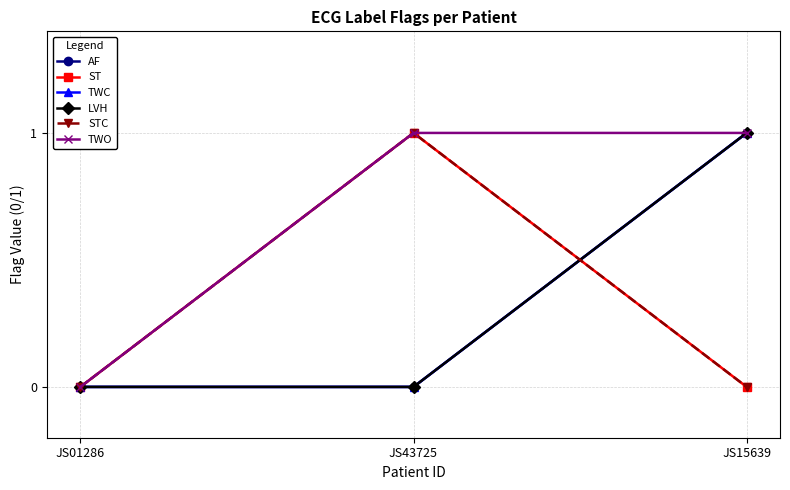

What is the sum of the ST values at JS01286 and JS43725?

1